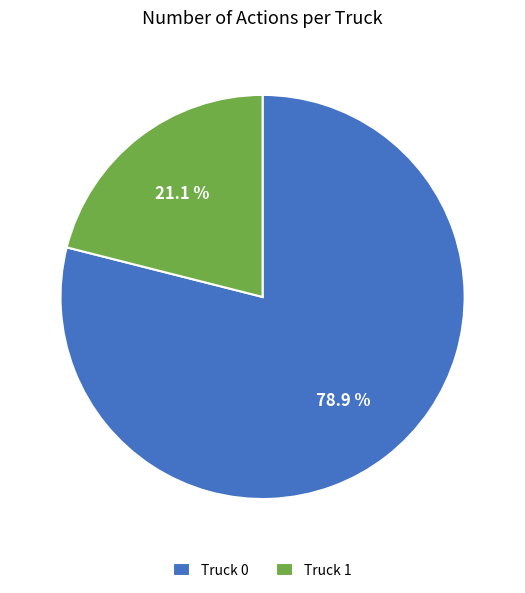

Rank the categories by value from lowest to highest.

Truck 1, Truck 0